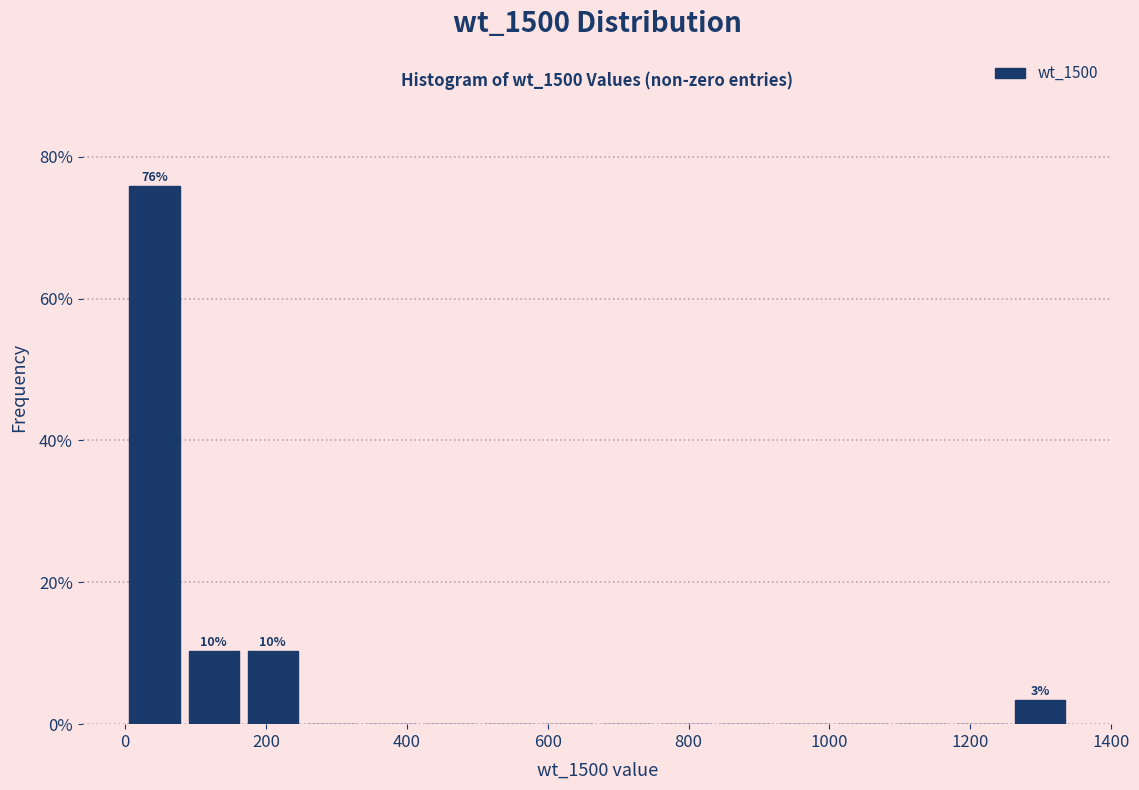

Over which range of the x-axis is the bar tallest?

0 to 80